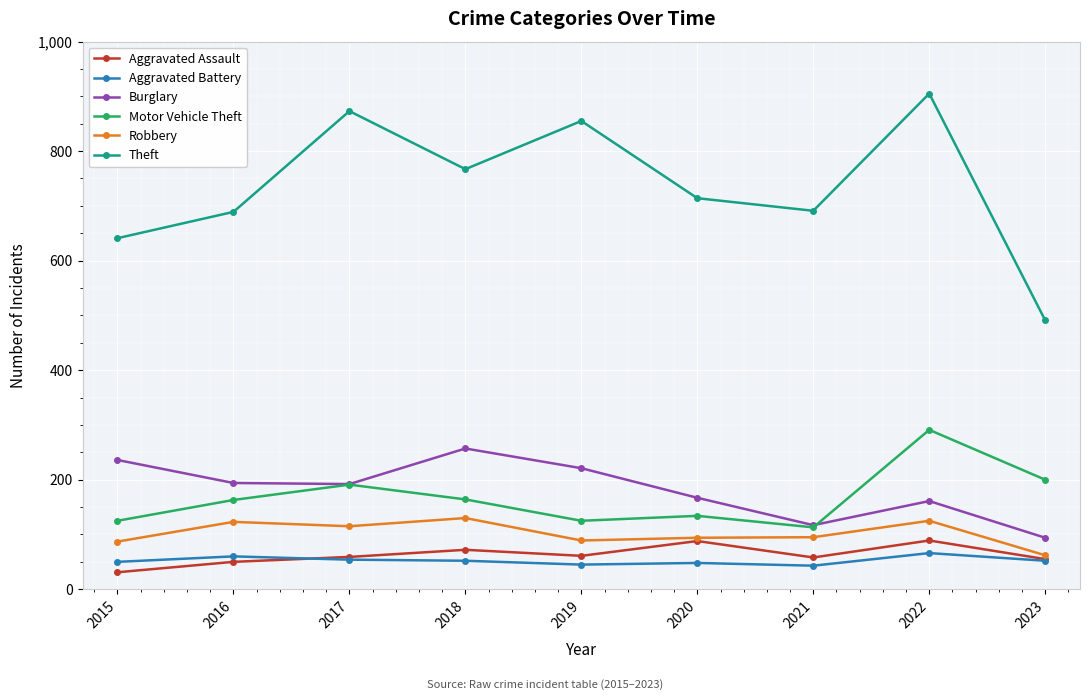

At which category does Theft reach its first local valley?

2018